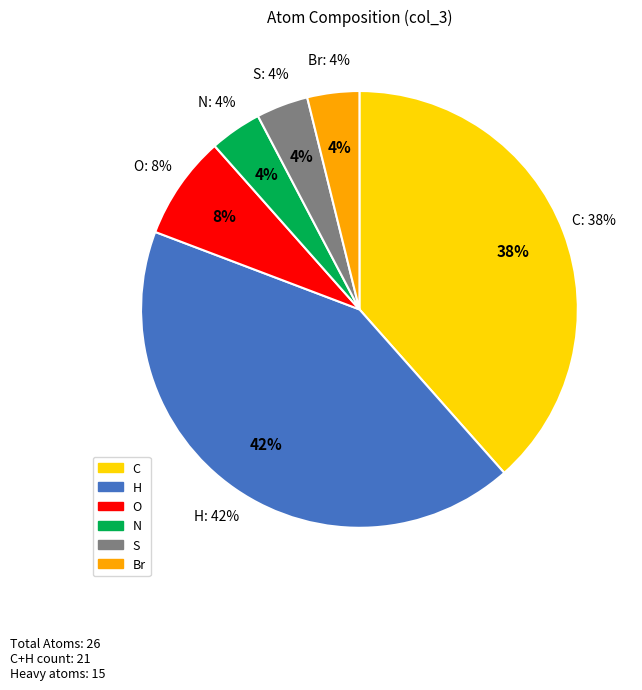

To the nearest percent, what is the combined percentage of O and S?

12%